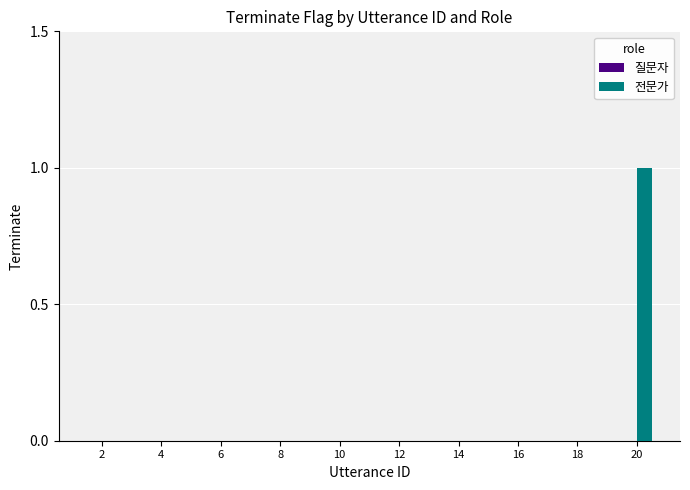

Which category has the highest value across all series?

20